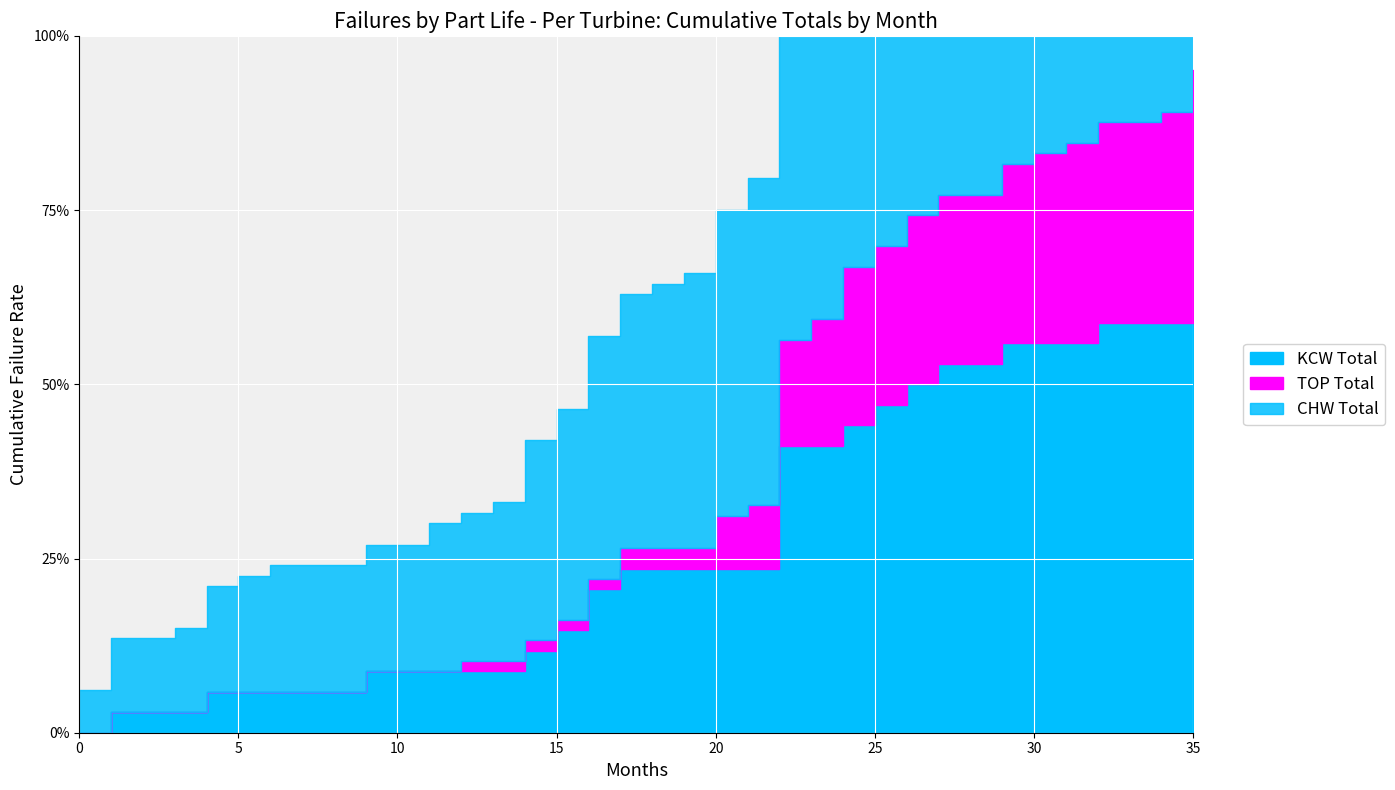

At which category is the sum across all series the highest?

35